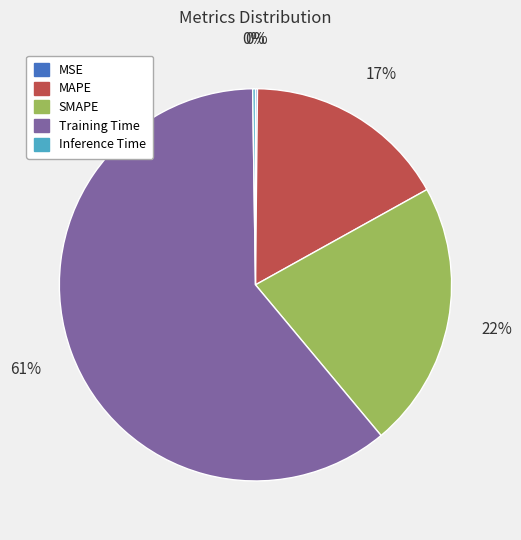

Which category has the biggest portion of the pie?

Training Time